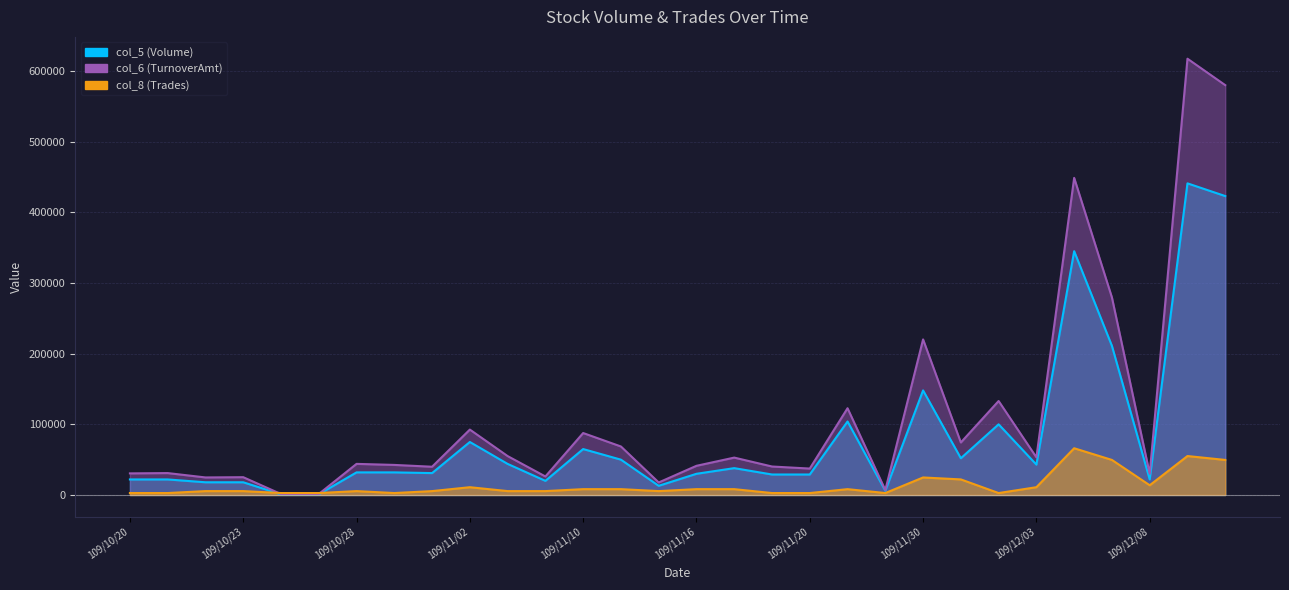

How many lines are shown in the chart?

3